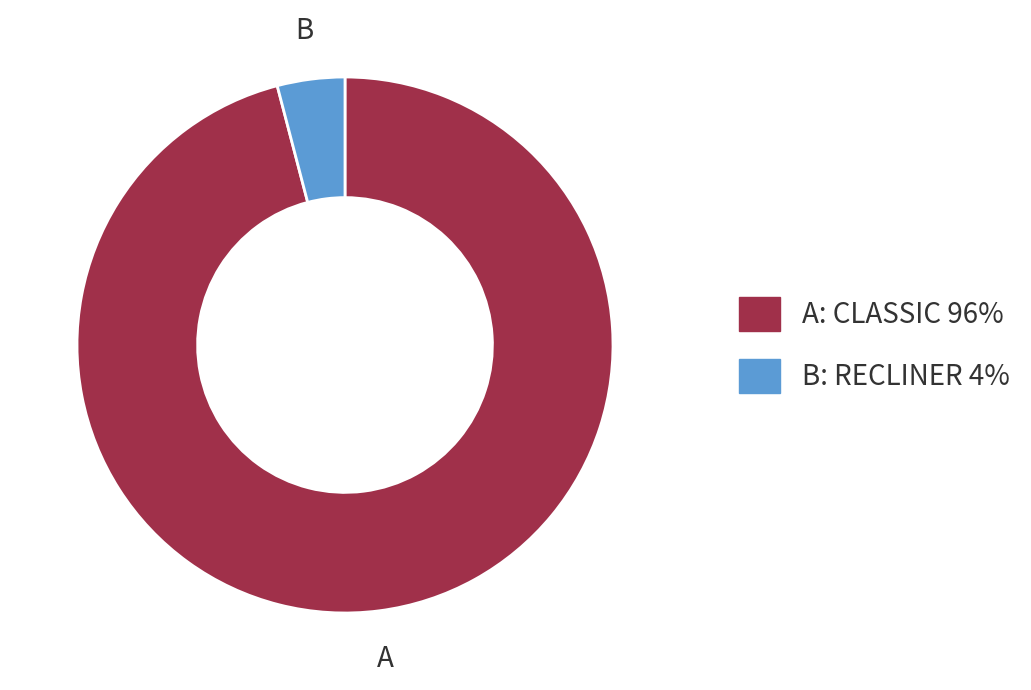

Is there any slice that represents more than half of the pie?

Yes